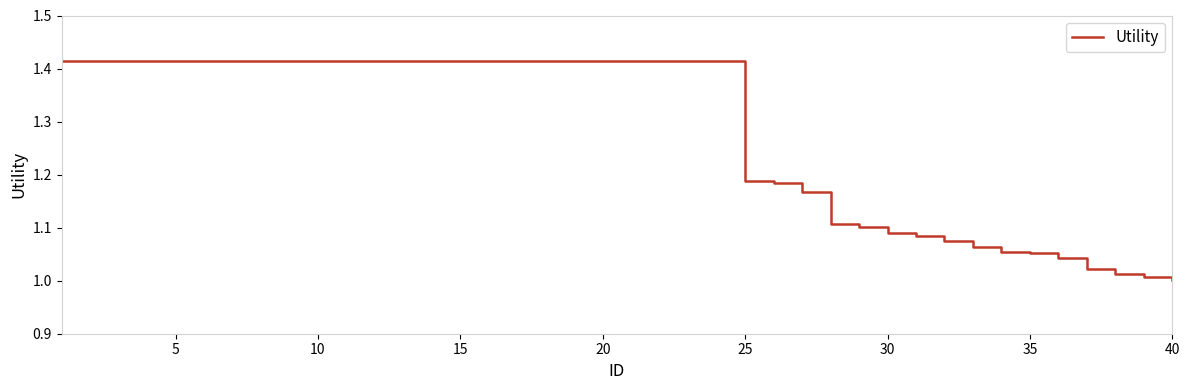

Is this an area chart (filled region under the line)?

No